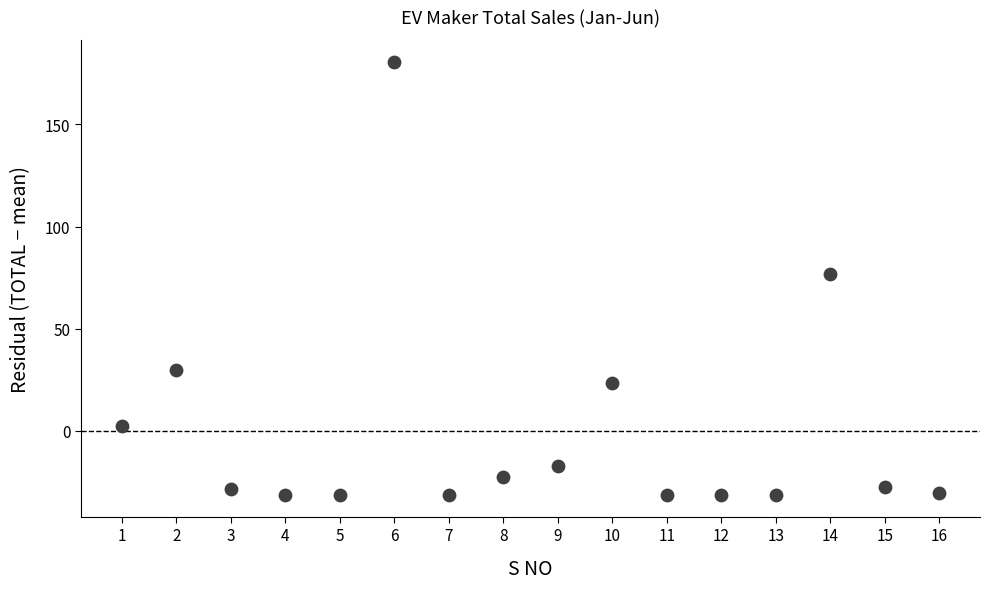

What is the range of Y values (max minus min)?

212.0